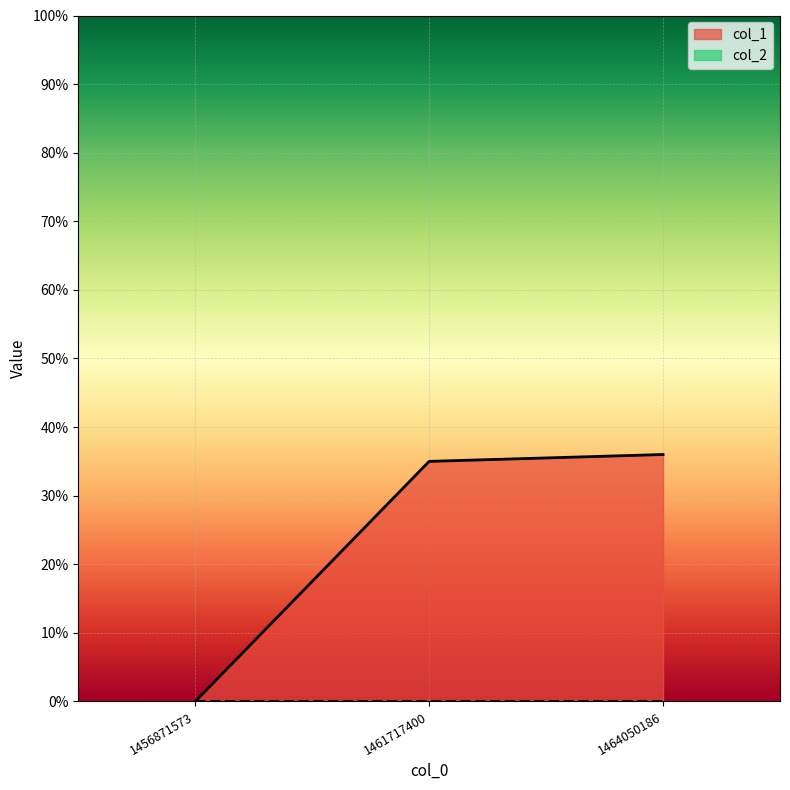

List the labels in order of value, largest first.

1464050186, 1461717400, 1456871573